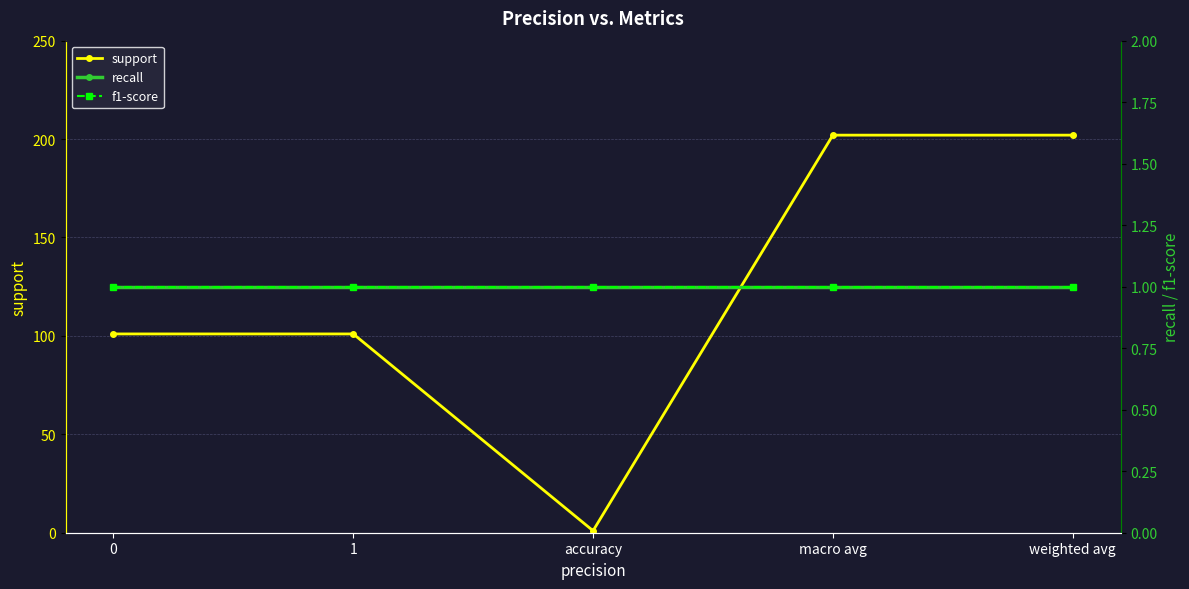

True or false: support has a value of 202 at weighted avg.

True